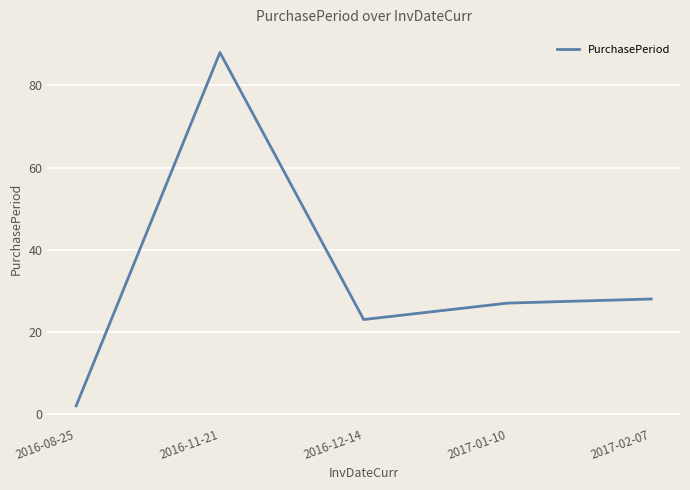

True or false: there are more than 0 points higher than both neighbors.

True